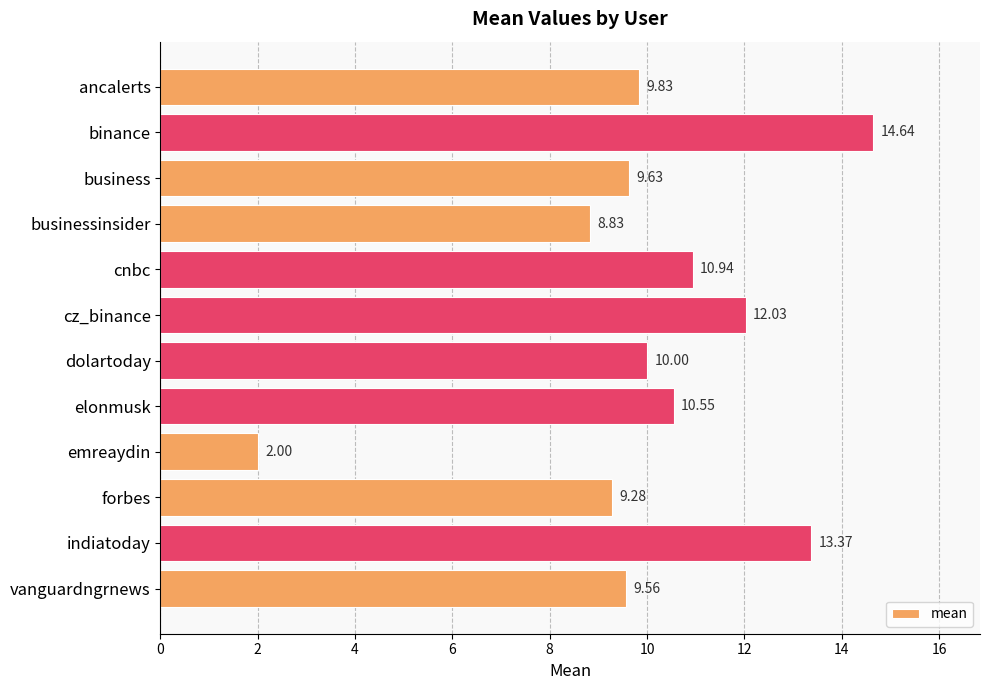

What is the difference between the maximum and minimum values?

12.6